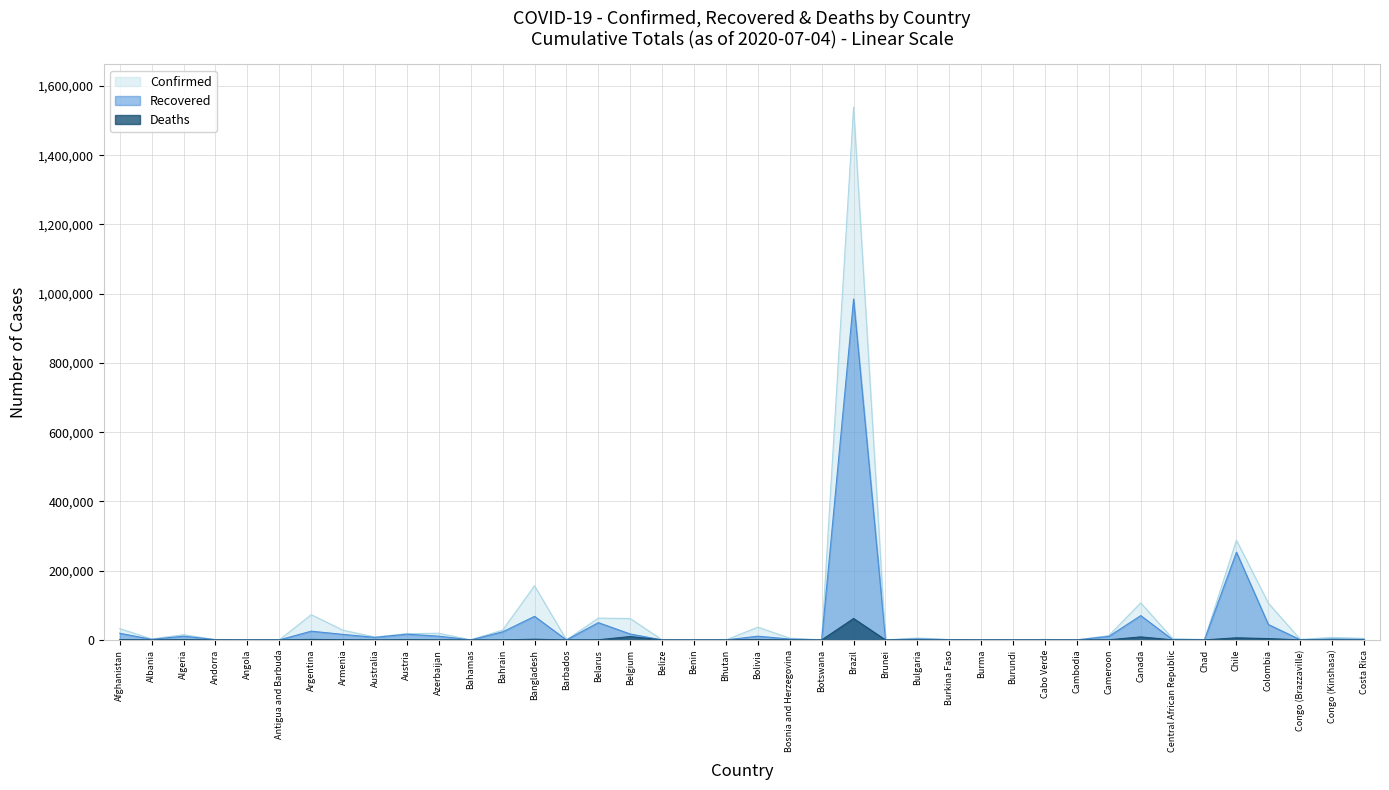

Count the number of data series in this chart.

3